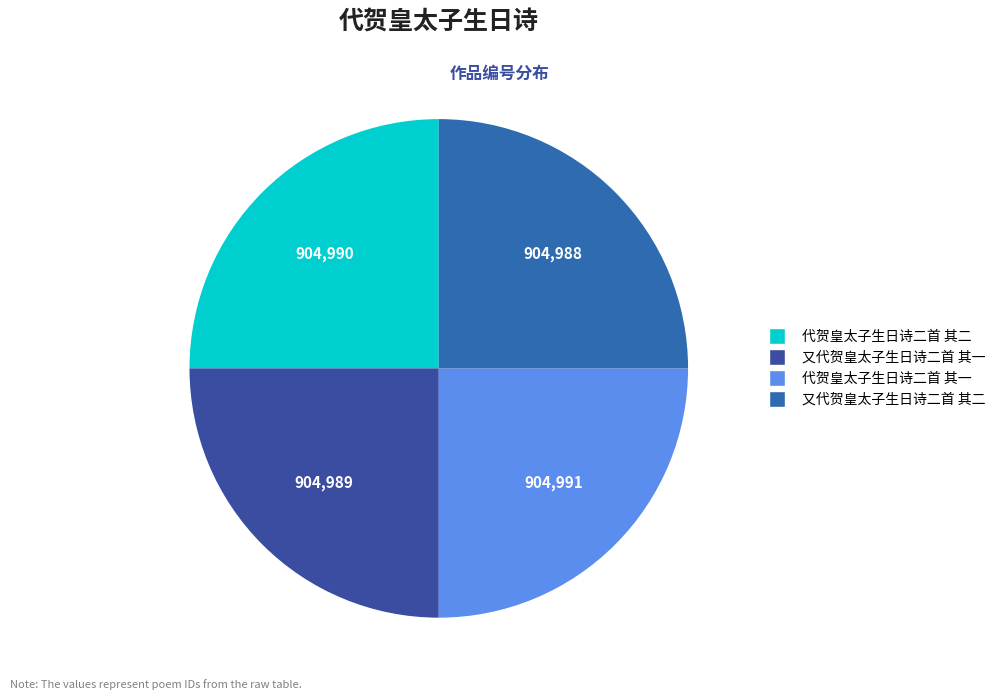

Combined, what portion of the pie is 代贺皇太子生日诗二首 其二 and 又代贺皇太子生日诗二首 其二?

50.0%